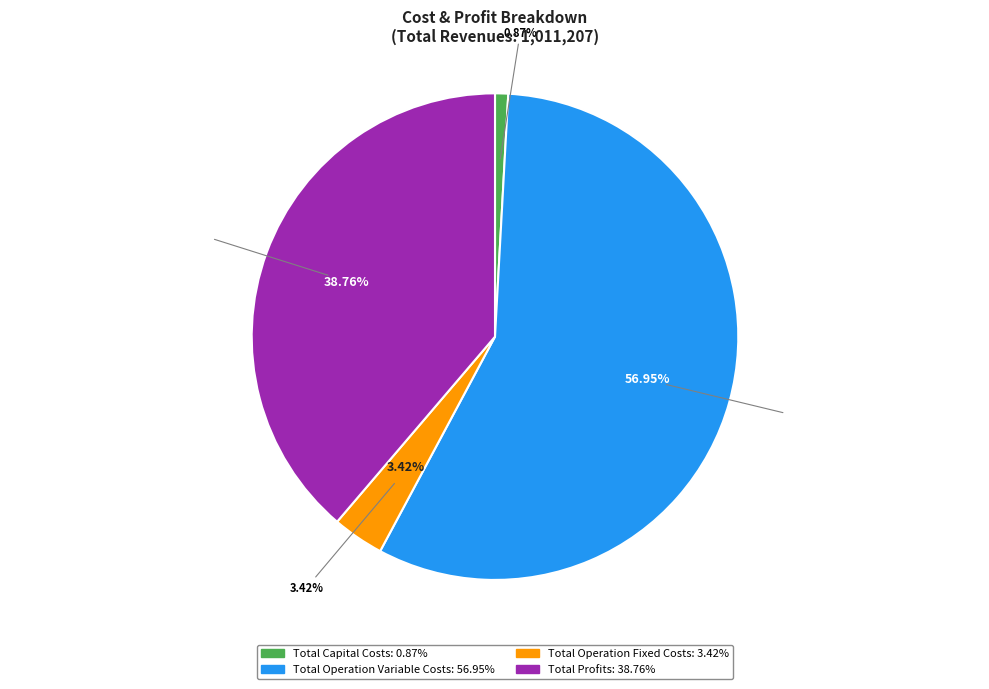

What is the total percentage of Total Profits and Total Operation Variable Costs?

95.7%